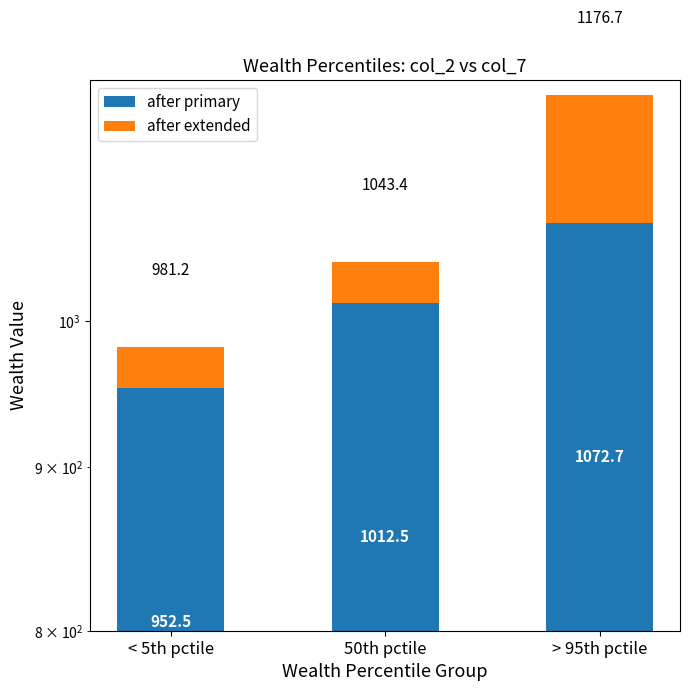

What is the greatest value displayed?

1072.7